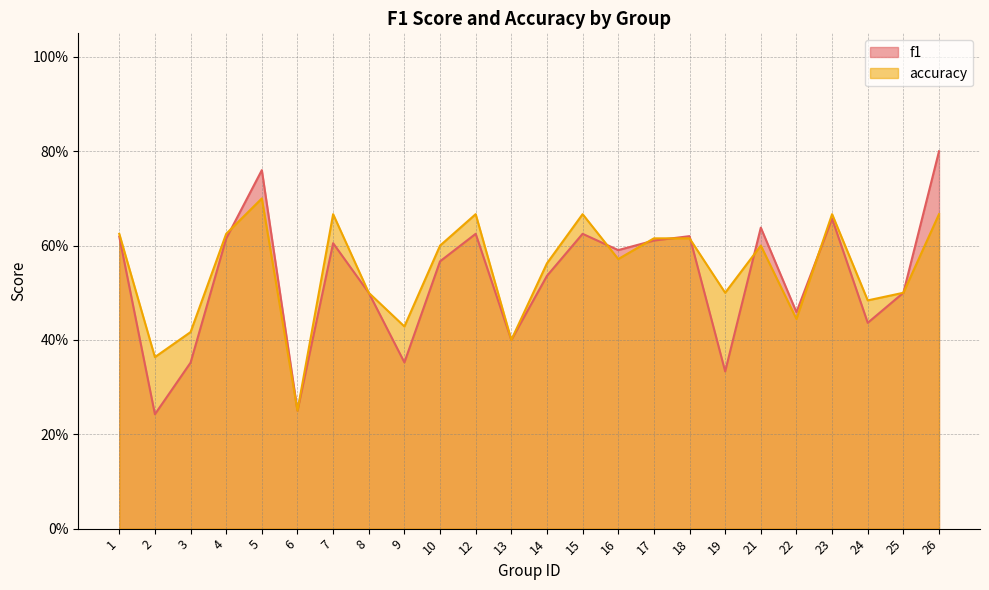

The value of accuracy at 13 is 0.4. True or false?

True